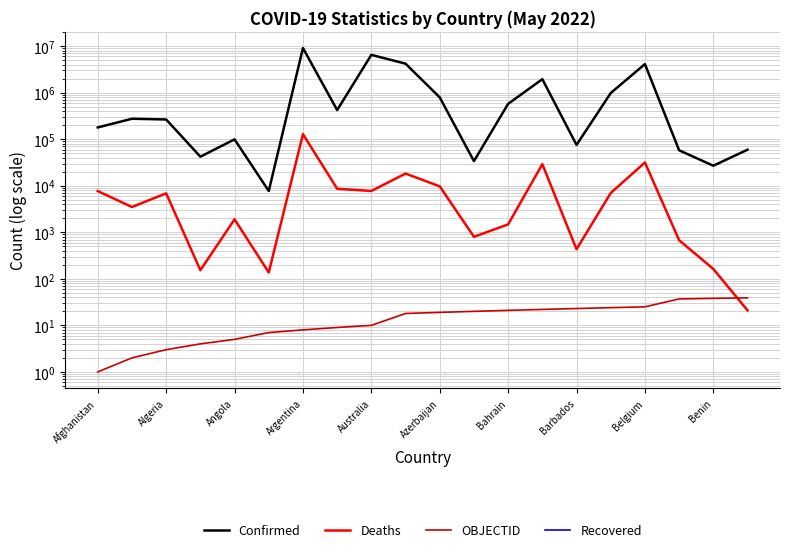

True or false: Deaths and Recovered intersect in this chart.

False